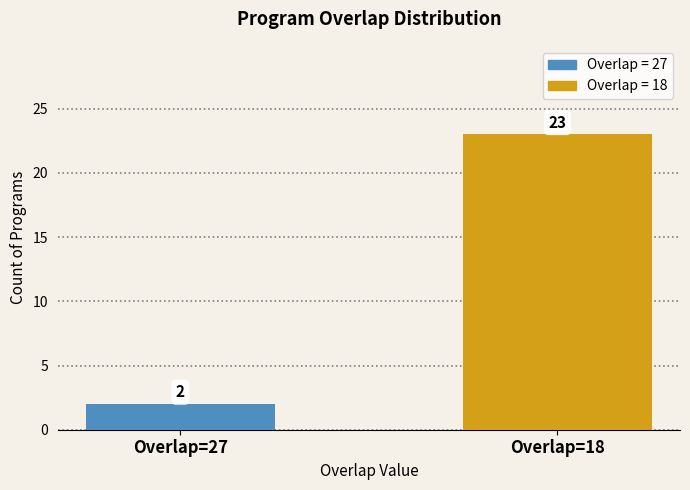

Reading left to right, what are all the values shown in this chart?

2	23